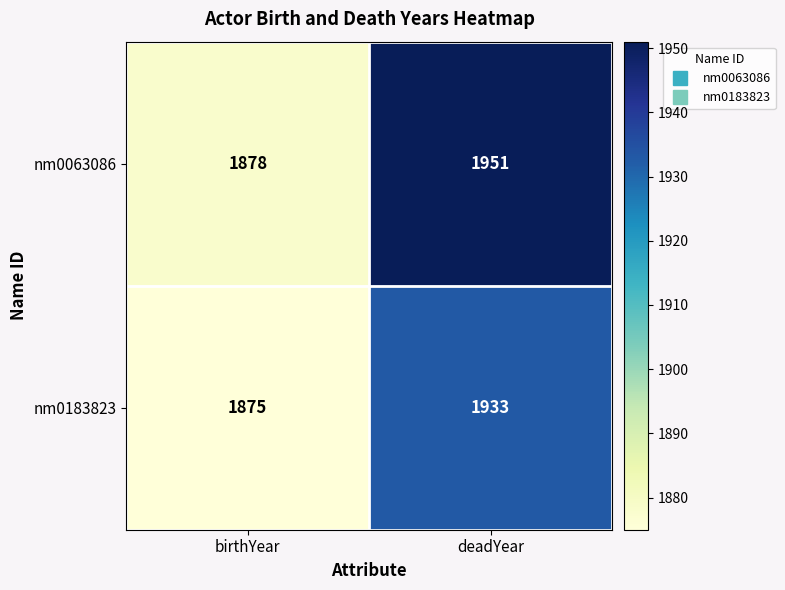

Which series changed the most between birthYear and deadYear?

nm0063086